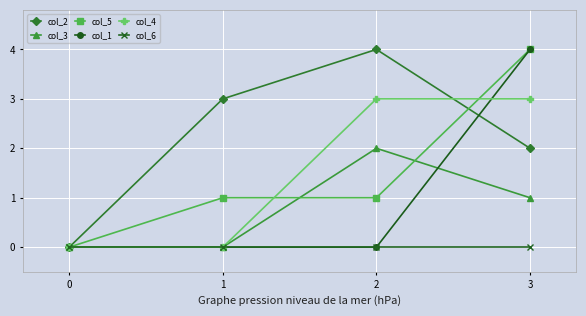

What is the value of the col_2 point at the 2nd from the left?

3